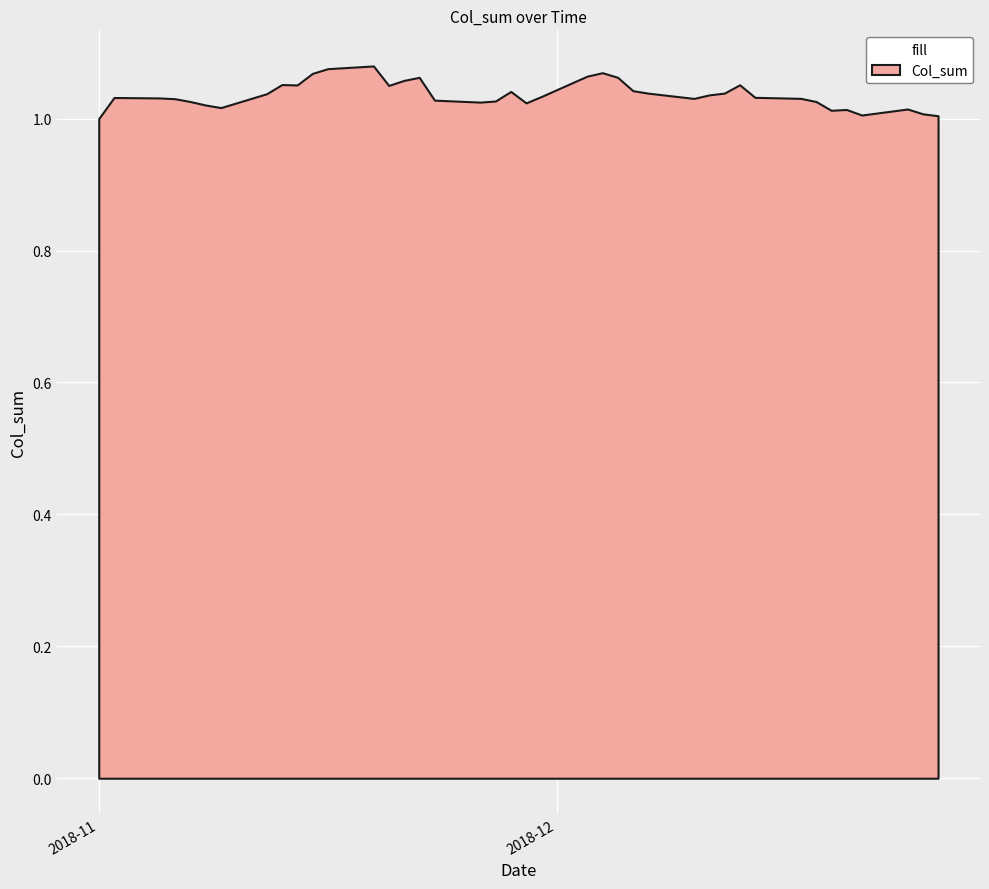

What is the difference between the maximum and minimum values?

0.1